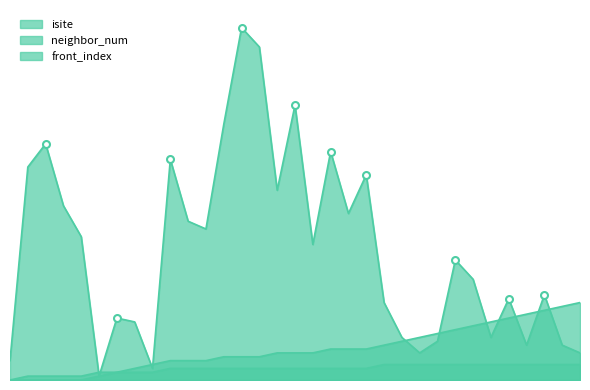

What are all the series names shown in the legend?

isite, neighbor_num, front_index